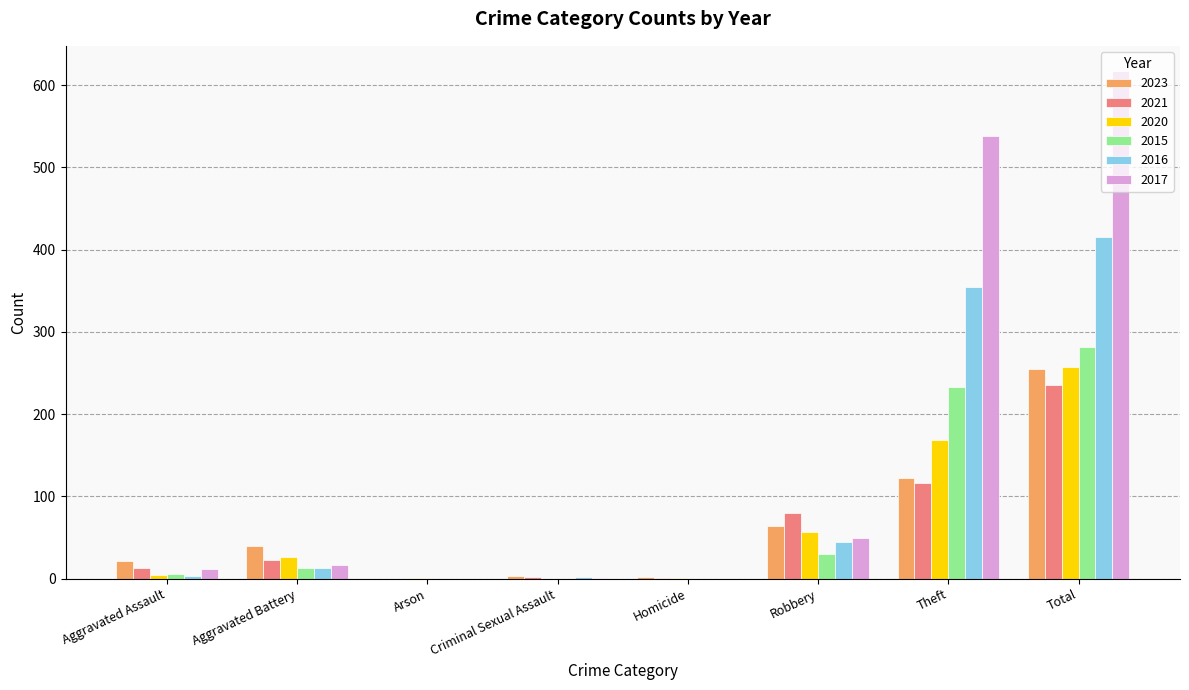

What is the highest value of the 2021 series?

235